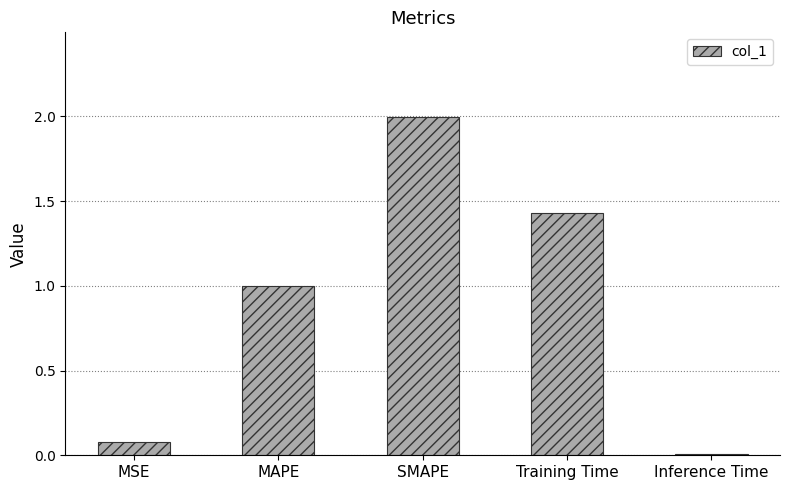

At which category does the chart reach its peak across all series?

SMAPE